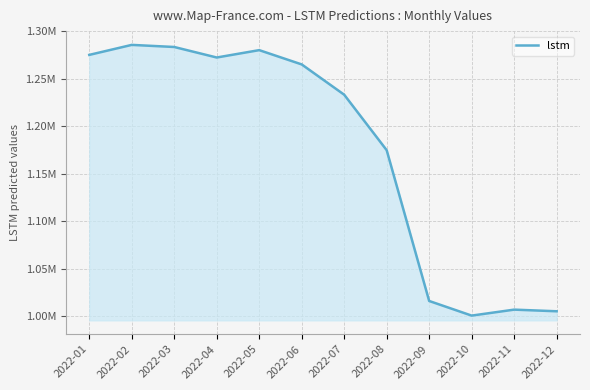

Does the chart display data point markers on the line(s)?

No